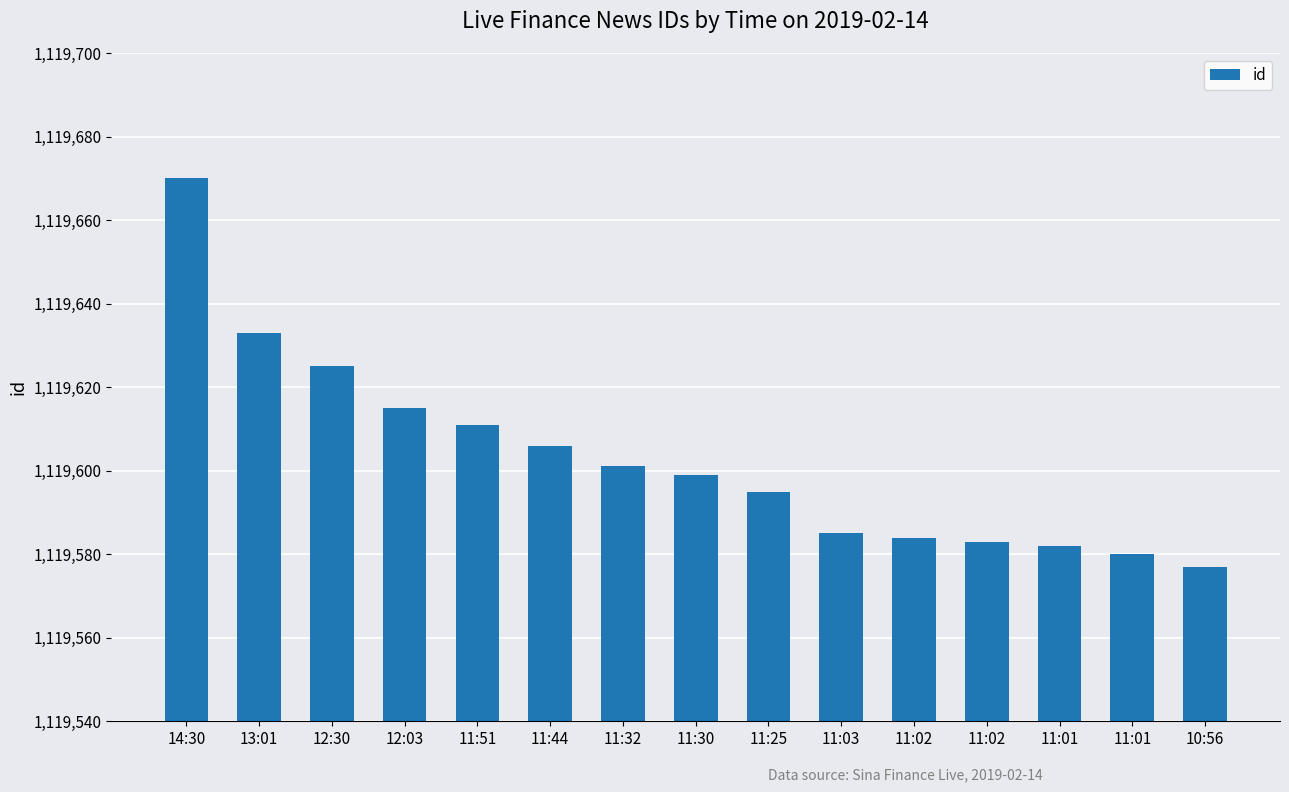

What is the approximate value at 11:51, to the nearest 10?

1119610